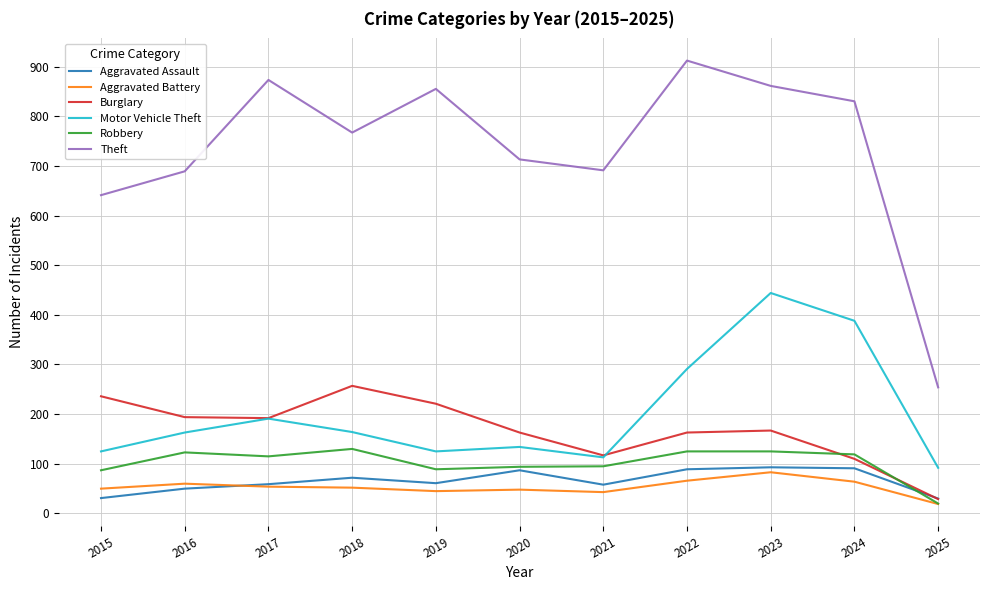

Is the value of Robbery at 2024 greater than the value of Aggravated Assault at 2017?

Yes